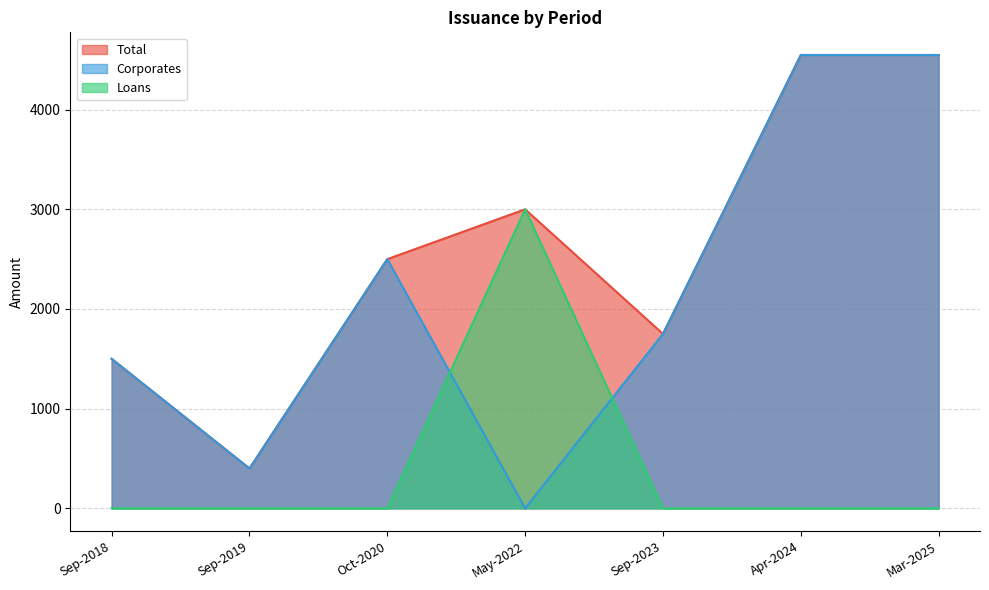

At which category is the sum across all series the highest?

Apr-2024